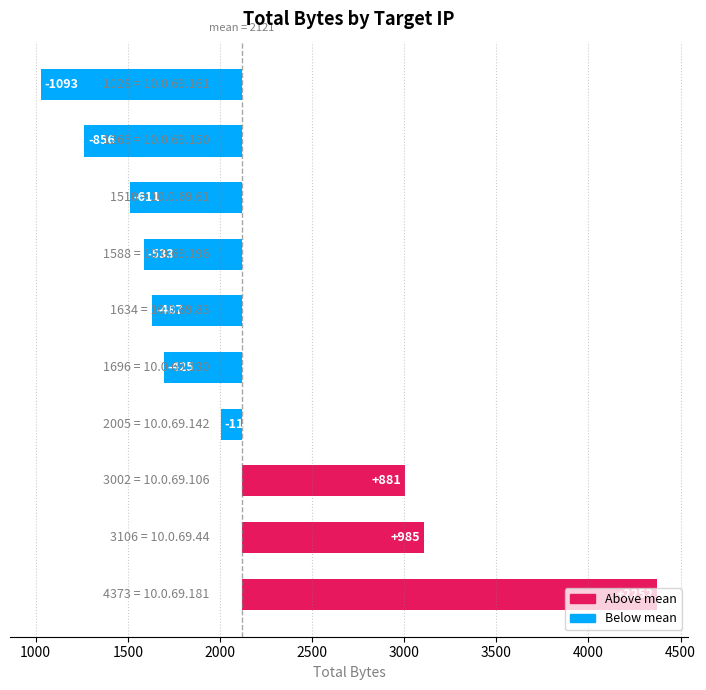

The value at 3500 is -849.1. True or false?

False